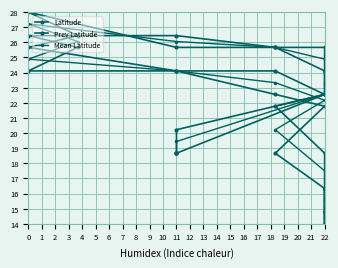

Which category has the lowest value in the Mean Latitude series?

22